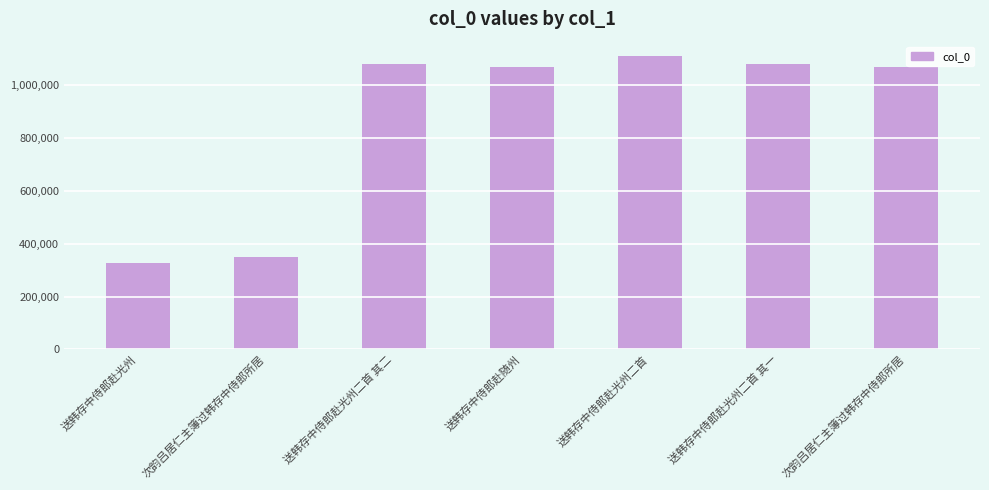

Which has a higher value, 送韩存中侍郎赴光州二首 其一 or 送韩存中侍郎赴光州?

送韩存中侍郎赴光州二首 其一